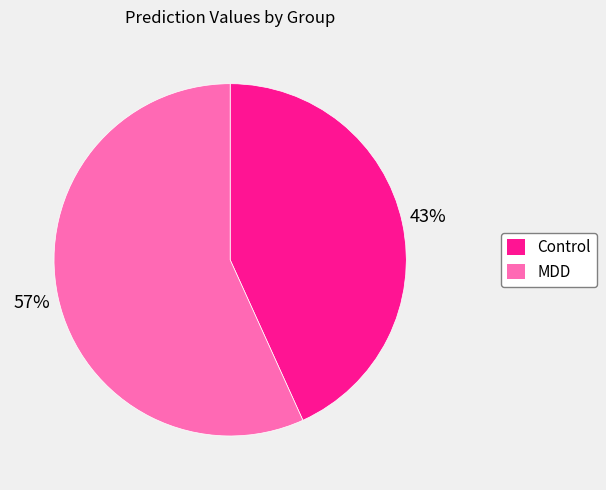

Which has a higher value, MDD or Control?

MDD